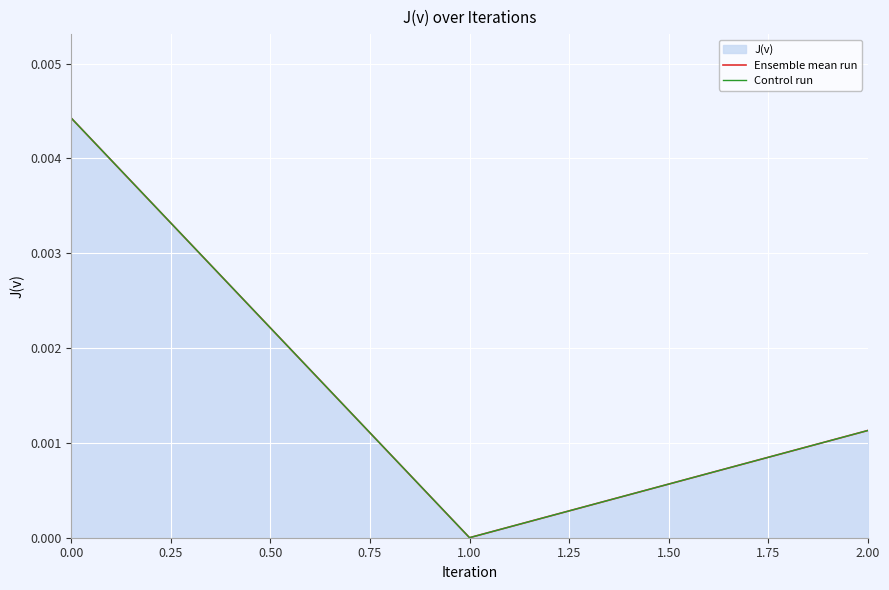

Does the chart display data point markers on the line(s)?

No